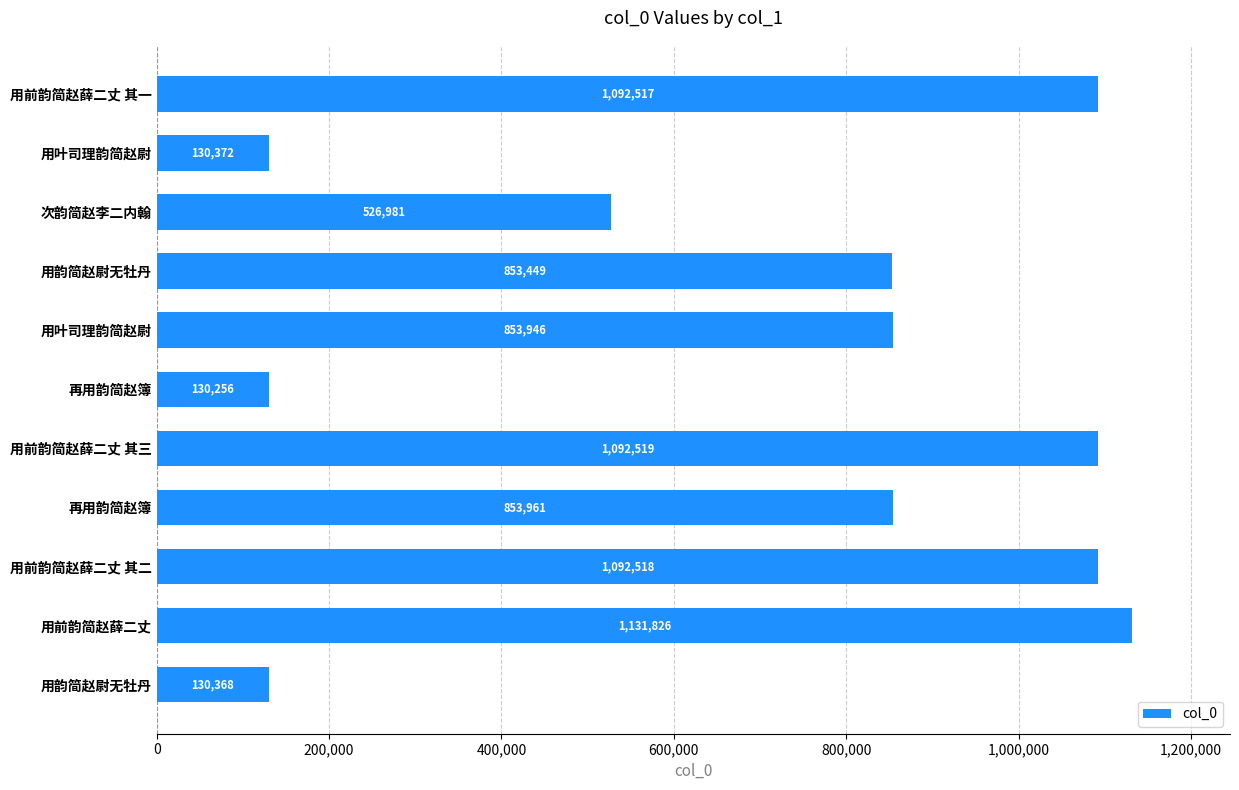

How many values are below 853946?

5